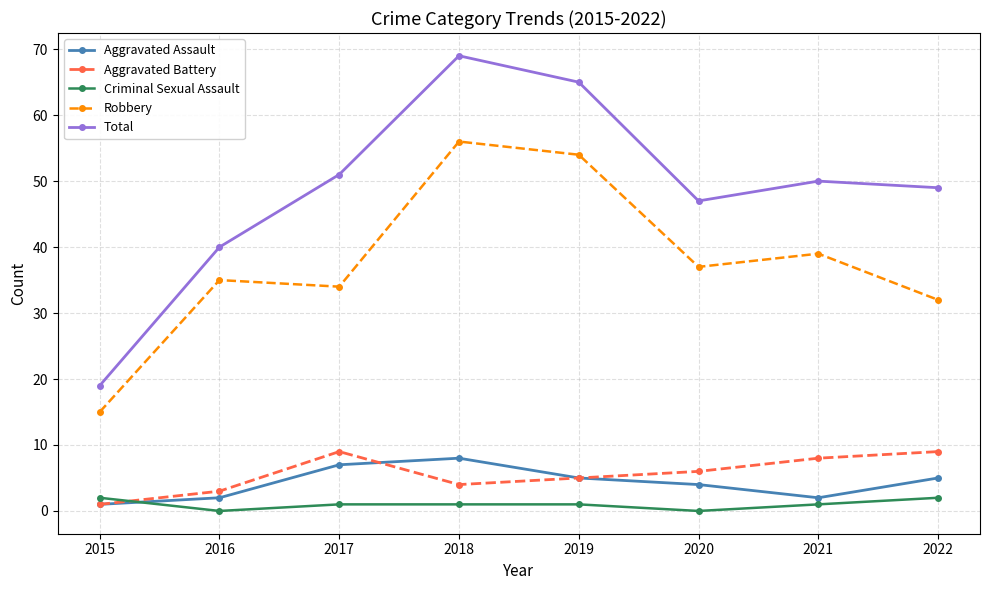

Reading left to right, transcribe all the data shown in this chart.

Aggravated Assault: 1	2	7	8	5	4	2	5
Aggravated Battery: 1	3	9	4	5	6	8	9
Criminal Sexual Assault: 2	0	1	1	1	0	1	2
Robbery: 15	35	34	56	54	37	39	32
Total: 19	40	51	69	65	47	50	49